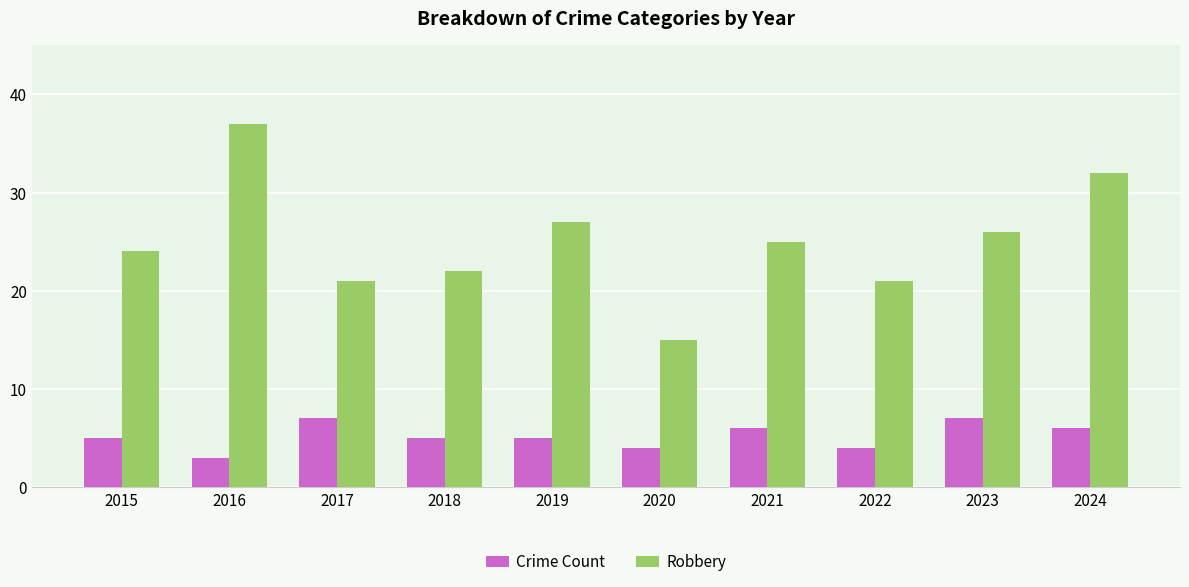

At 2016, list the series in order from smallest to largest.

Crime Count, Robbery